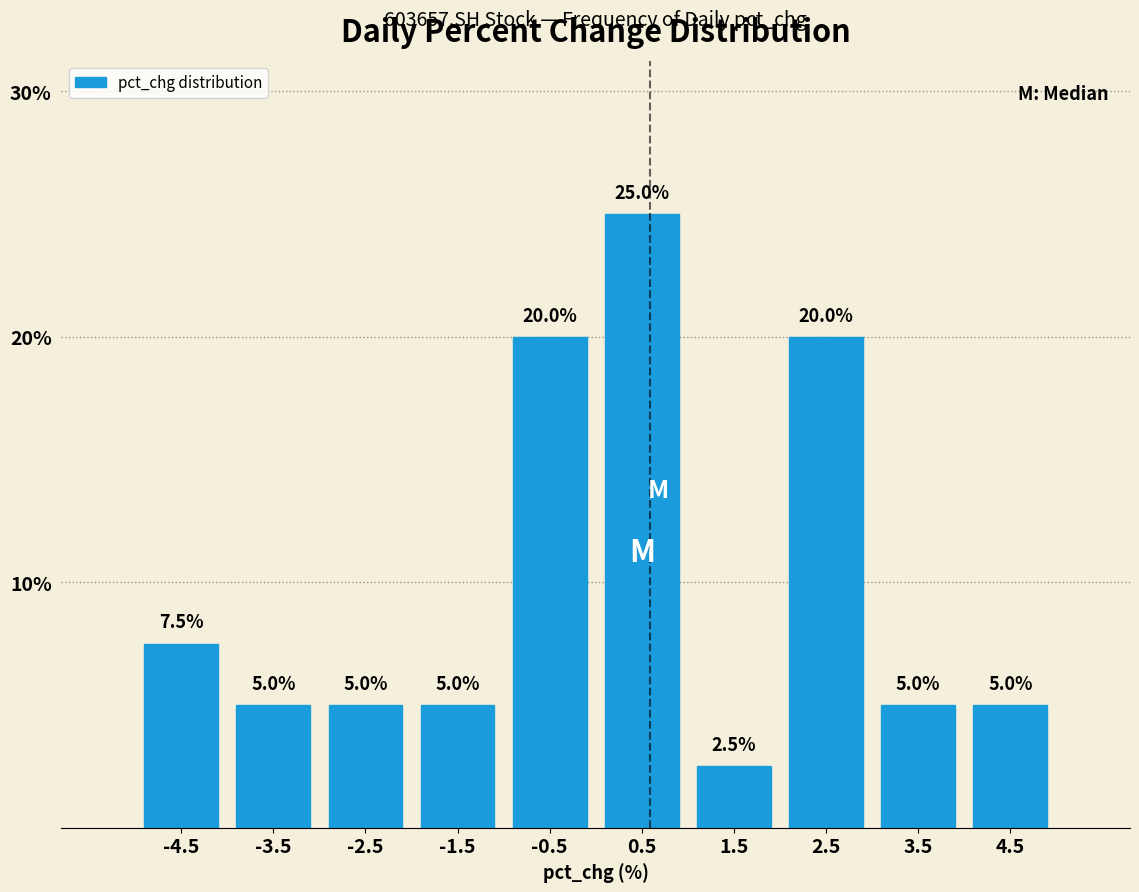

Which range on the x-axis has the tallest bar?

0 to 1